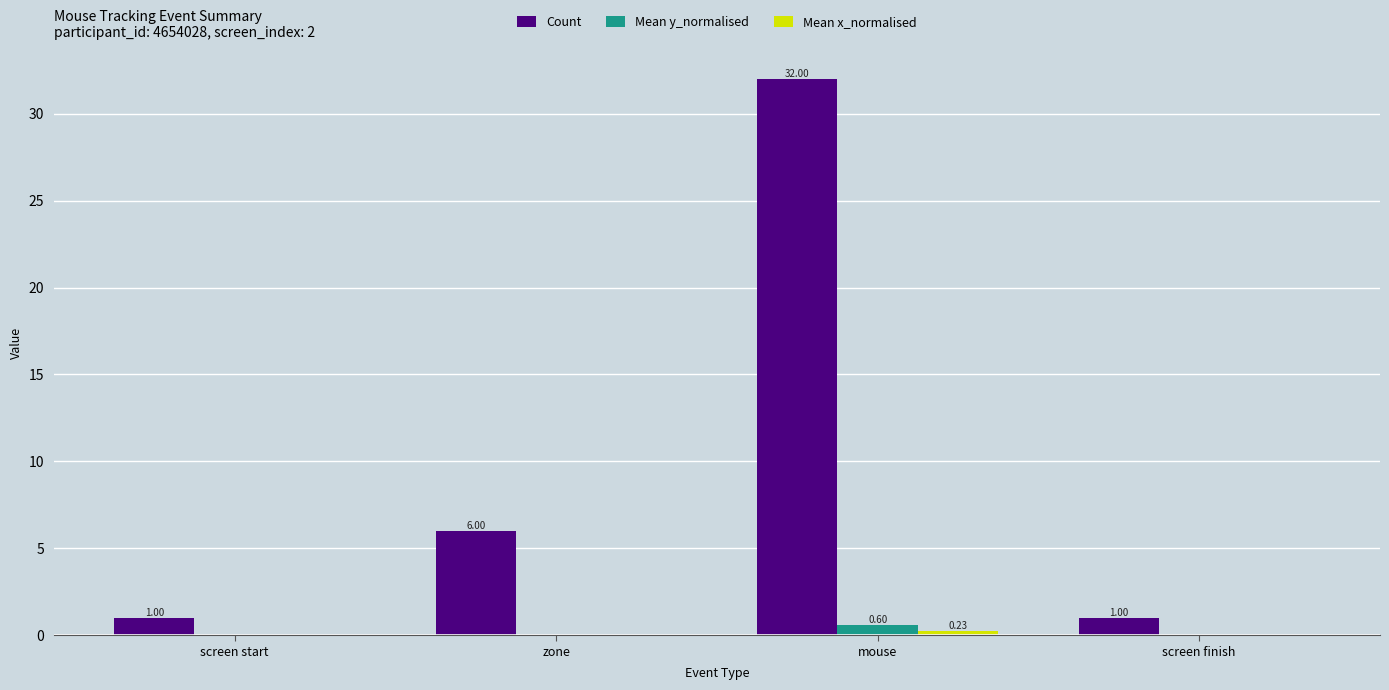

How many groups of bars are there?

4